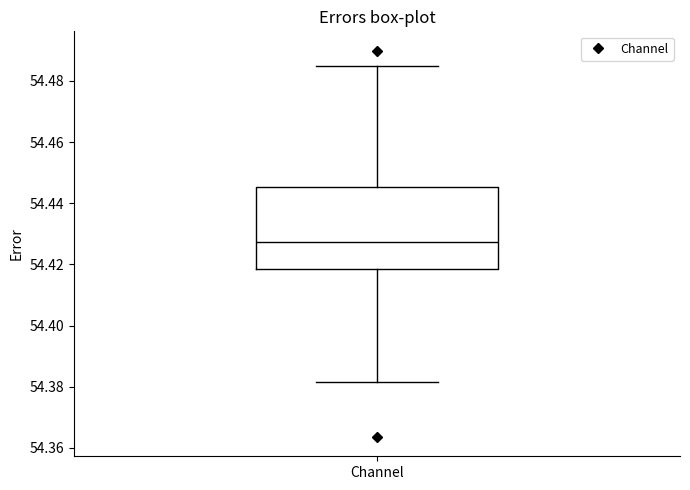

Transcribe this box plot: give where the median line is, the range the box spans, and where the two whiskers end, as read against the y-axis. The values are not printed on the chart, so give them approximately, as read against the axis.

median 54.428, box 54.418 to 54.446, whiskers 54.382 to 54.484